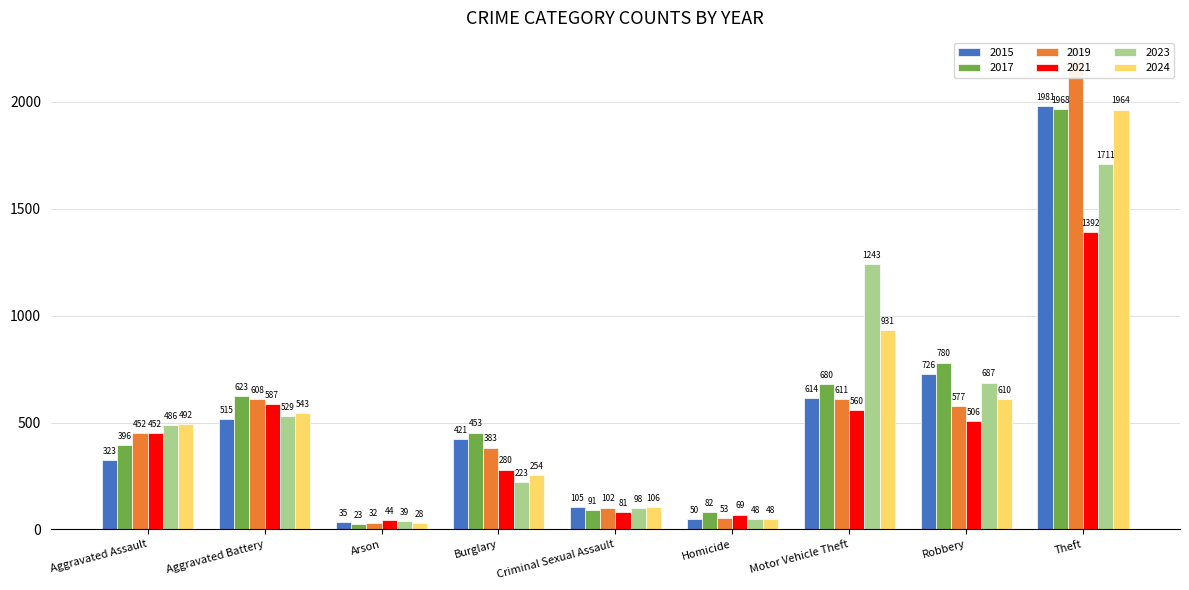

Reading left to right, transcribe all the data shown in this chart.

2015: 323	515	35	421	105	50	614	726	1981
2017: 396	623	23	453	91	82	680	780	1968
2019: 452	608	32	383	102	53	611	577	2190
2021: 452	587	44	280	81	69	560	506	1392
2023: 486	529	39	223	98	48	1243	687	1711
2024: 492	543	28	254	106	48	931	610	1964